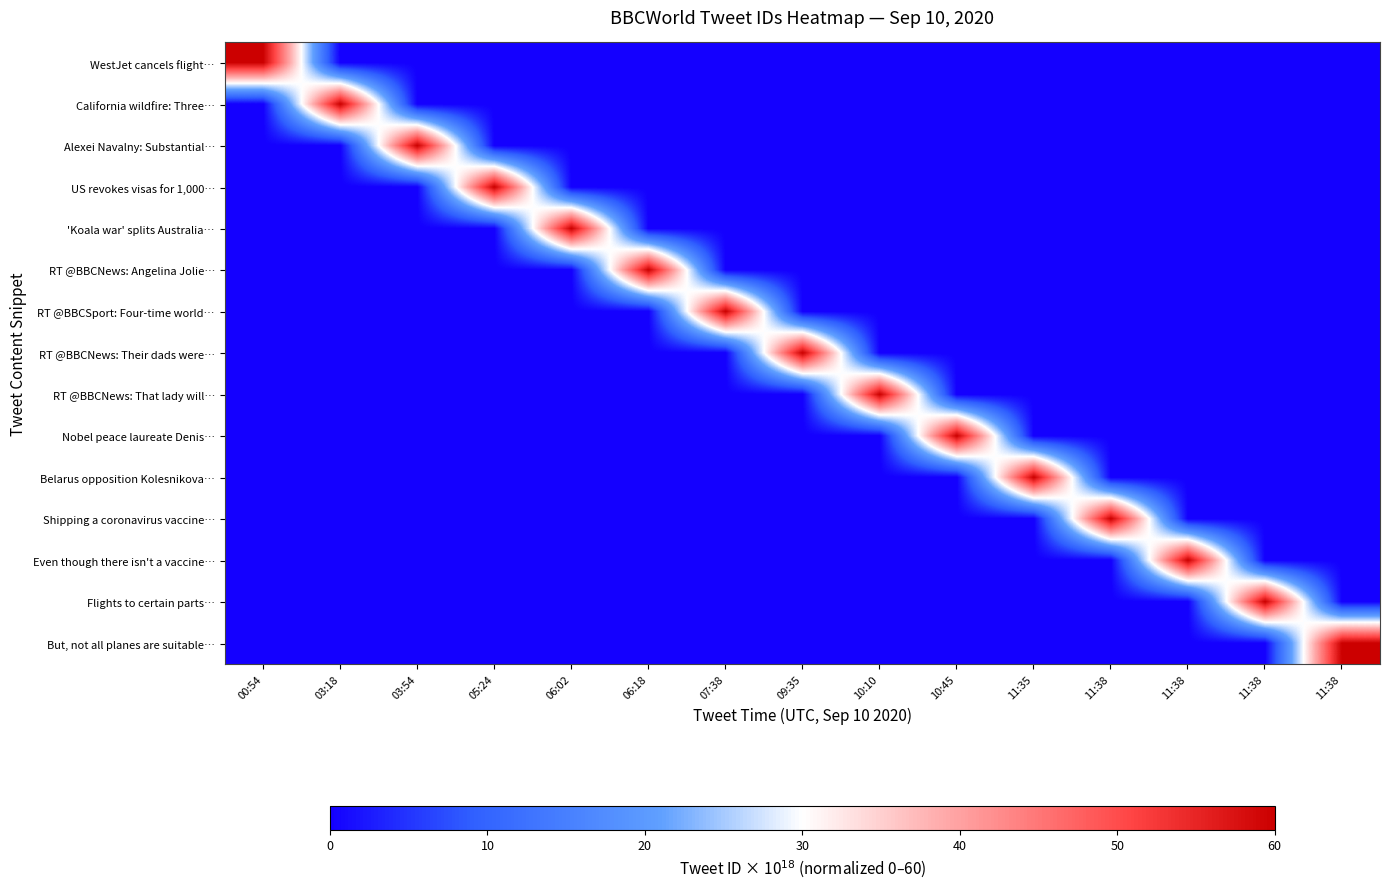

Reading right to left, list all the values displayed in this chart.

WestJet cancels flight…: 11:38=0.0	11:38=0.0	11:38=0.0	11:38=0.0	11:35=0.0	10:45=0.0	10:10=0.0	09:35=0.0	07:38=0.0	06:18=0.0	06:02=0.0	05:24=0.0	03:54=0.0	03:18=0.0	00:54=60.0
California wildfire: Three…: 11:38=0.0	11:38=0.0	11:38=0.0	11:38=0.0	11:35=0.0	10:45=0.0	10:10=0.0	09:35=0.0	07:38=0.0	06:18=0.0	06:02=0.0	05:24=0.0	03:54=0.0	03:18=60.0	00:54=0.0
Alexei Navalny: Substantial…: 11:38=0.0	11:38=0.0	11:38=0.0	11:38=0.0	11:35=0.0	10:45=0.0	10:10=0.0	09:35=0.0	07:38=0.0	06:18=0.0	06:02=0.0	05:24=0.0	03:54=60.0	03:18=0.0	00:54=0.0
US revokes visas for 1,000…: 11:38=0.0	11:38=0.0	11:38=0.0	11:38=0.0	11:35=0.0	10:45=0.0	10:10=0.0	09:35=0.0	07:38=0.0	06:18=0.0	06:02=0.0	05:24=60.0	03:54=0.0	03:18=0.0	00:54=0.0
'Koala war' splits Australia…: 11:38=0.0	11:38=0.0	11:38=0.0	11:38=0.0	11:35=0.0	10:45=0.0	10:10=0.0	09:35=0.0	07:38=0.0	06:18=0.0	06:02=60.0	05:24=0.0	03:54=0.0	03:18=0.0	00:54=0.0
RT @BBCNews: Angelina Jolie…: 11:38=0.0	11:38=0.0	11:38=0.0	11:38=0.0	11:35=0.0	10:45=0.0	10:10=0.0	09:35=0.0	07:38=0.0	06:18=60.0	06:02=0.0	05:24=0.0	03:54=0.0	03:18=0.0	00:54=0.0
RT @BBCSport: Four-time world…: 11:38=0.0	11:38=0.0	11:38=0.0	11:38=0.0	11:35=0.0	10:45=0.0	10:10=0.0	09:35=0.0	07:38=60.0	06:18=0.0	06:02=0.0	05:24=0.0	03:54=0.0	03:18=0.0	00:54=0.0
RT @BBCNews: Their dads were…: 11:38=0.0	11:38=0.0	11:38=0.0	11:38=0.0	11:35=0.0	10:45=0.0	10:10=0.0	09:35=60.0	07:38=0.0	06:18=0.0	06:02=0.0	05:24=0.0	03:54=0.0	03:18=0.0	00:54=0.0
RT @BBCNews: That lady will…: 11:38=0.0	11:38=0.0	11:38=0.0	11:38=0.0	11:35=0.0	10:45=0.0	10:10=60.0	09:35=0.0	07:38=0.0	06:18=0.0	06:02=0.0	05:24=0.0	03:54=0.0	03:18=0.0	00:54=0.0
Nobel peace laureate Denis…: 11:38=0.0	11:38=0.0	11:38=0.0	11:38=0.0	11:35=0.0	10:45=60.0	10:10=0.0	09:35=0.0	07:38=0.0	06:18=0.0	06:02=0.0	05:24=0.0	03:54=0.0	03:18=0.0	00:54=0.0
Belarus opposition Kolesnikova…: 11:38=0.0	11:38=0.0	11:38=0.0	11:38=0.0	11:35=60.0	10:45=0.0	10:10=0.0	09:35=0.0	07:38=0.0	06:18=0.0	06:02=0.0	05:24=0.0	03:54=0.0	03:18=0.0	00:54=0.0
Shipping a coronavirus vaccine…: 11:38=0.0	11:38=0.0	11:38=0.0	11:38=60.0	11:35=0.0	10:45=0.0	10:10=0.0	09:35=0.0	07:38=0.0	06:18=0.0	06:02=0.0	05:24=0.0	03:54=0.0	03:18=0.0	00:54=0.0
Even though there isn't a vaccine…: 11:38=0.0	11:38=0.0	11:38=60.0	11:38=0.0	11:35=0.0	10:45=0.0	10:10=0.0	09:35=0.0	07:38=0.0	06:18=0.0	06:02=0.0	05:24=0.0	03:54=0.0	03:18=0.0	00:54=0.0
Flights to certain parts…: 11:38=0.0	11:38=60.0	11:38=0.0	11:38=0.0	11:35=0.0	10:45=0.0	10:10=0.0	09:35=0.0	07:38=0.0	06:18=0.0	06:02=0.0	05:24=0.0	03:54=0.0	03:18=0.0	00:54=0.0
But, not all planes are suitable…: 11:38=60.0	11:38=0.0	11:38=0.0	11:38=0.0	11:35=0.0	10:45=0.0	10:10=0.0	09:35=0.0	07:38=0.0	06:18=0.0	06:02=0.0	05:24=0.0	03:54=0.0	03:18=0.0	00:54=0.0